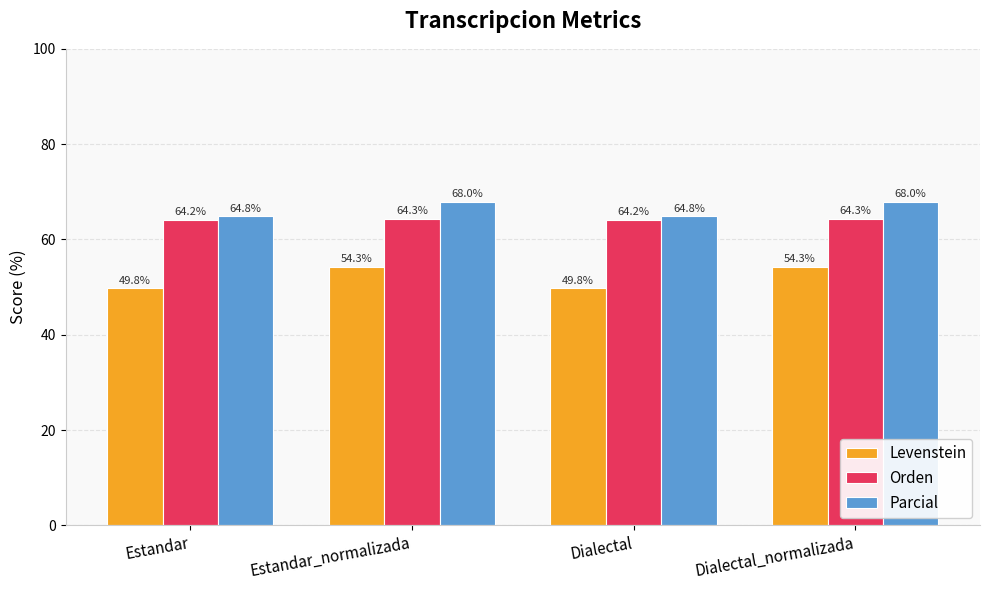

What is the difference between the highest and lowest values at Estandar_normalizada?

13.7